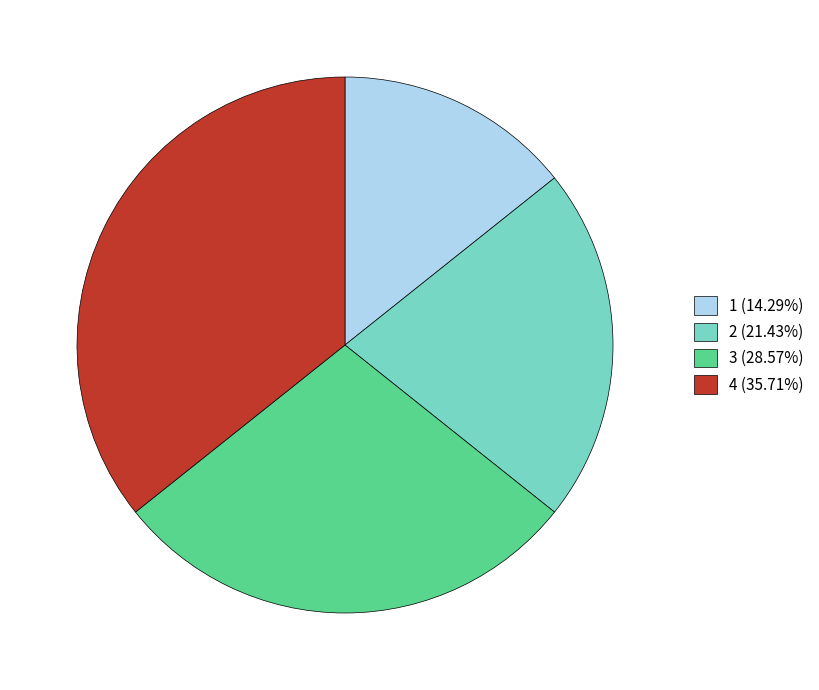

How many slices are in this pie chart?

4